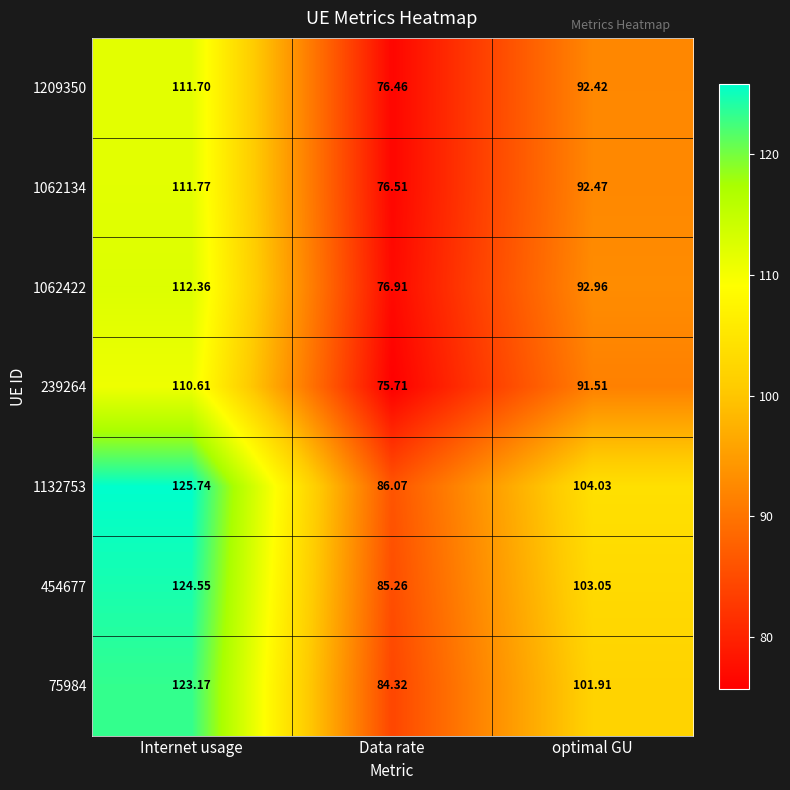

What is the greatest value displayed?

125.7